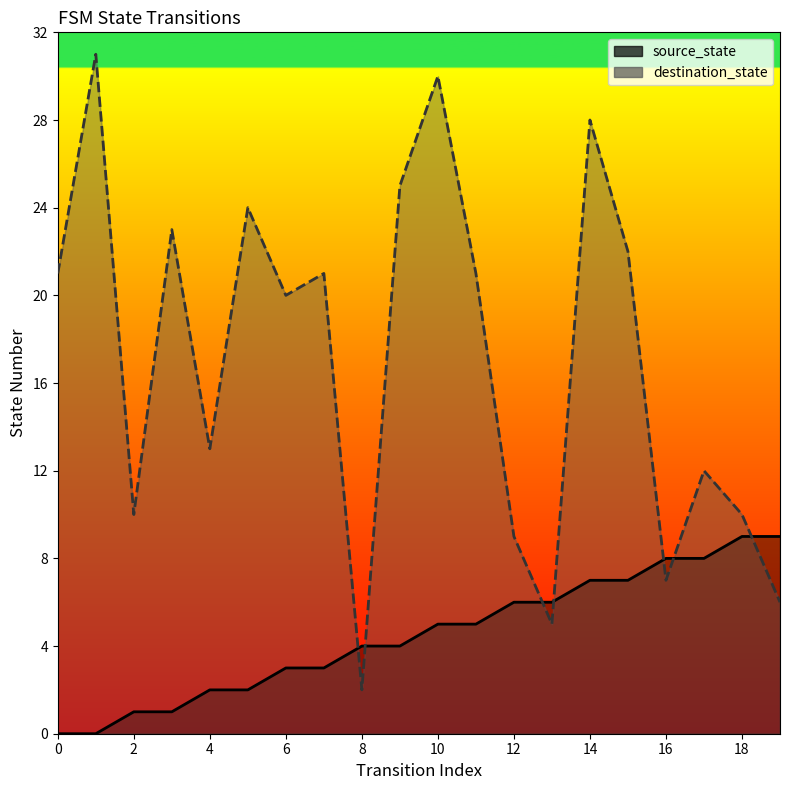

Which series has the widest spread of values?

destination_state